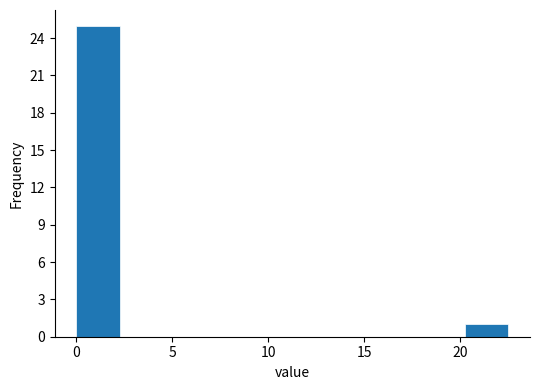

How tall is the bar that spans 0.00 to 2.25 on the x-axis? Neither the bar edges nor the heights are printed on the chart, so give them approximately, as read against the axes.

25